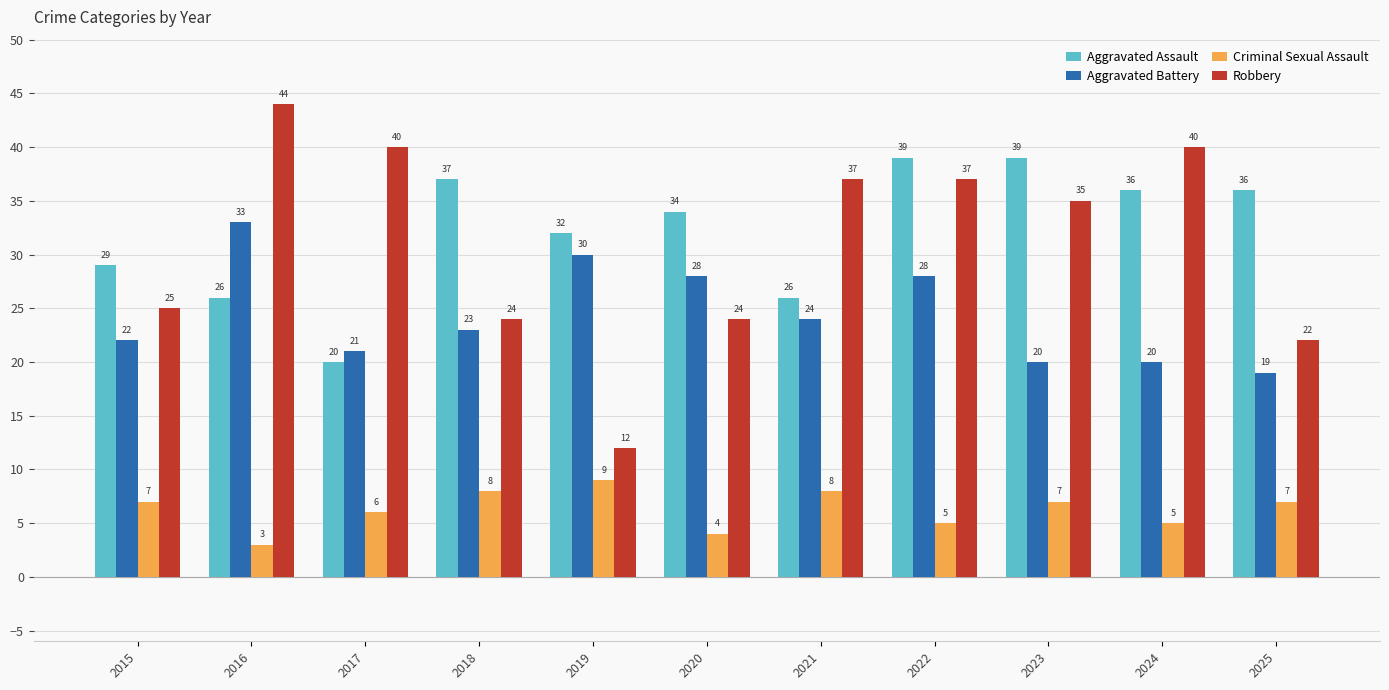

Which series has the largest total across all categories?

Aggravated Assault